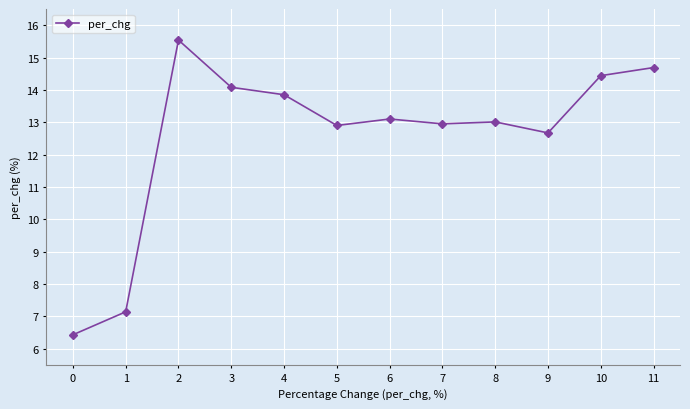

What is the difference between the values at 4 and 3?

0.2